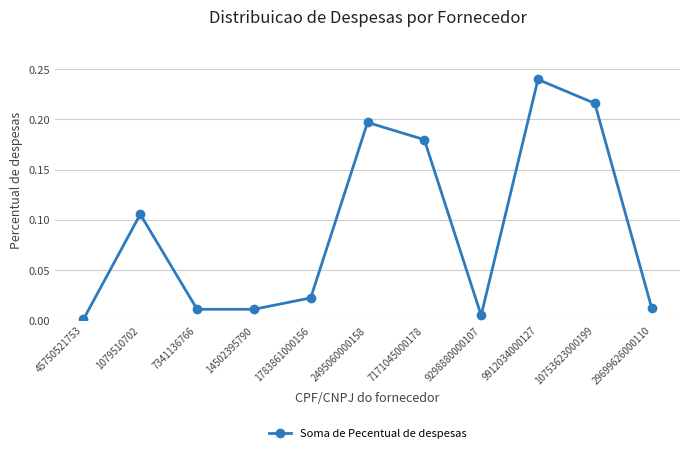

The chart shows a value of 0.0 at 9298880000107. True or false?

True